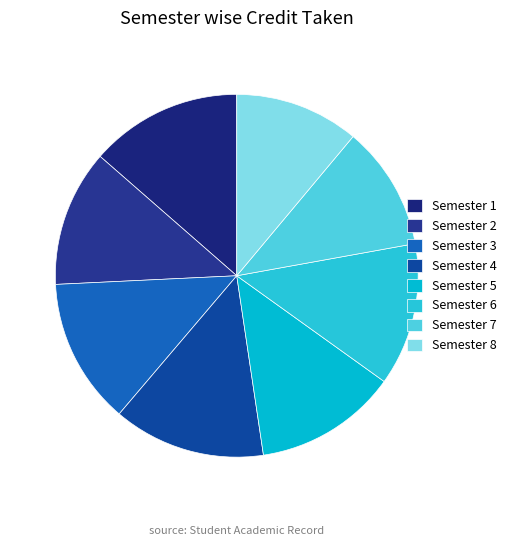

Count the number of slices in the pie.

8